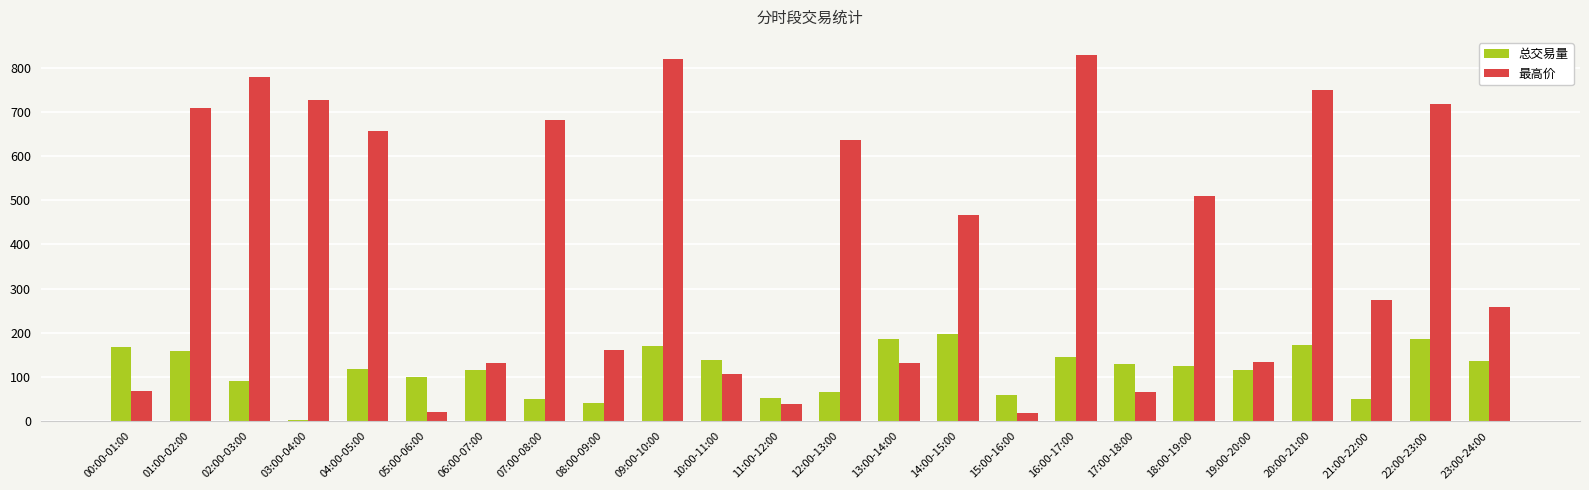

What is the difference between the second highest and second lowest values in the 最高价 series?

797.5